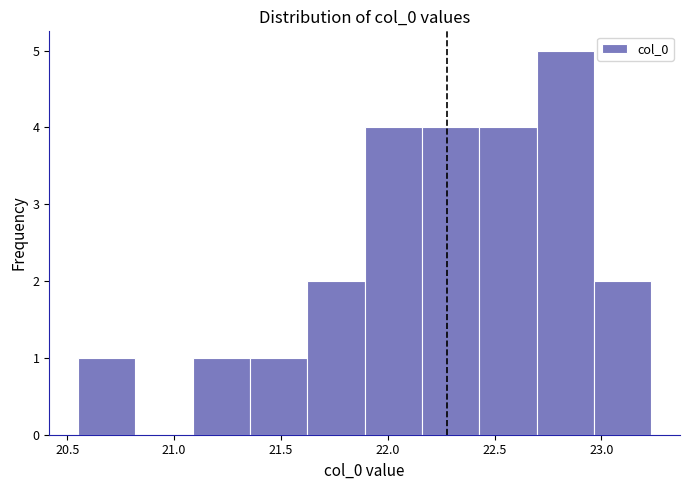

What is the height of the bar covering 21.10 to 21.35 on the x-axis? Neither the bar edges nor the heights are printed on the chart, so give them approximately, as read against the axes.

1